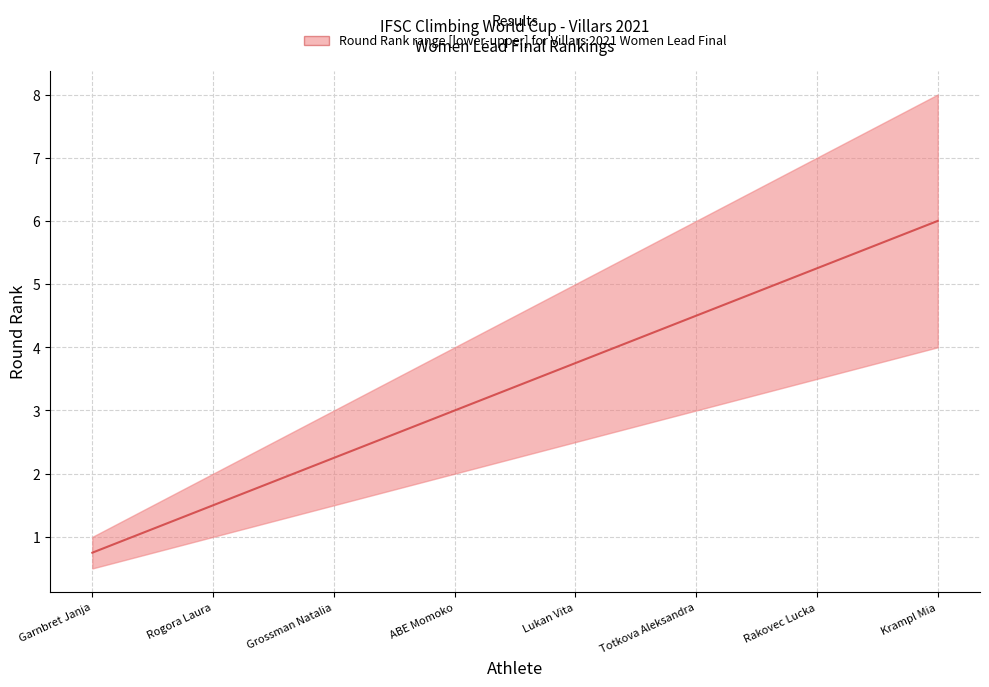

True or false: upper has a value of 3.0 at Grossman Natalia.

True